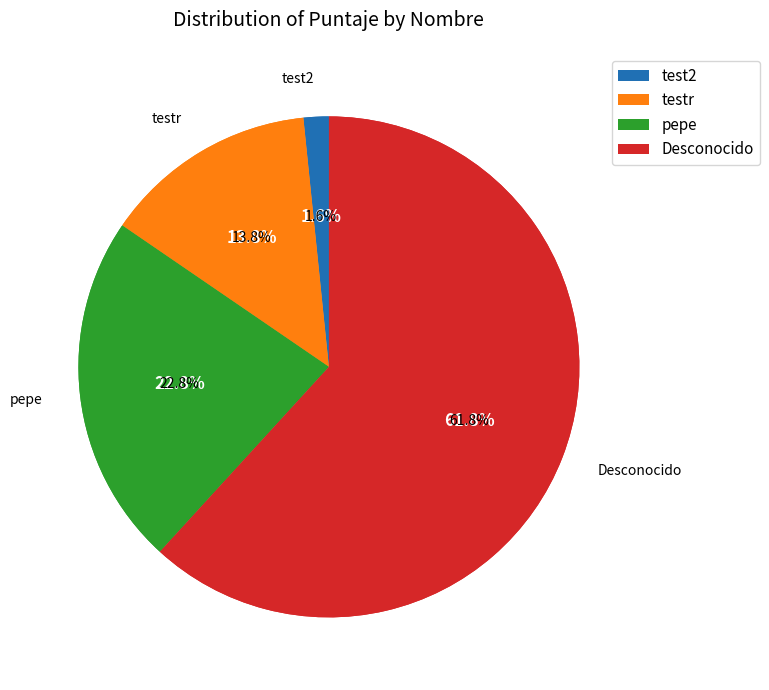

True or false: test2 accounts for 1% of the total.

False